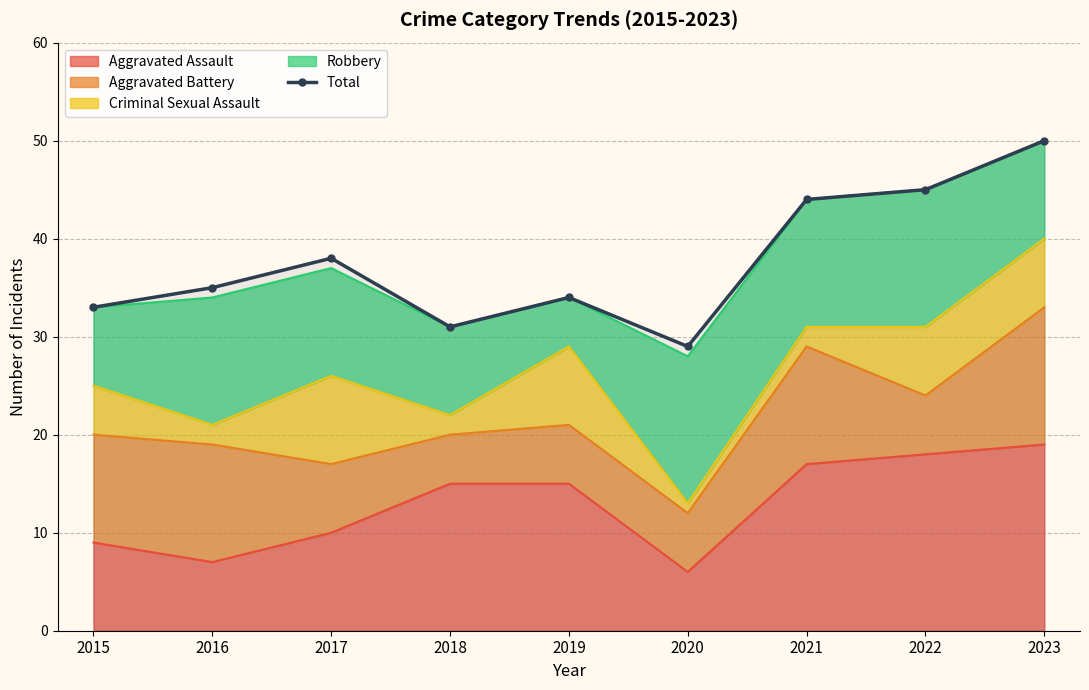

Reading right to left, what are all the values shown in this chart?

2023=50	2022=45	2021=44	2020=29	2019=34	2018=31	2017=38	2016=35	2015=33